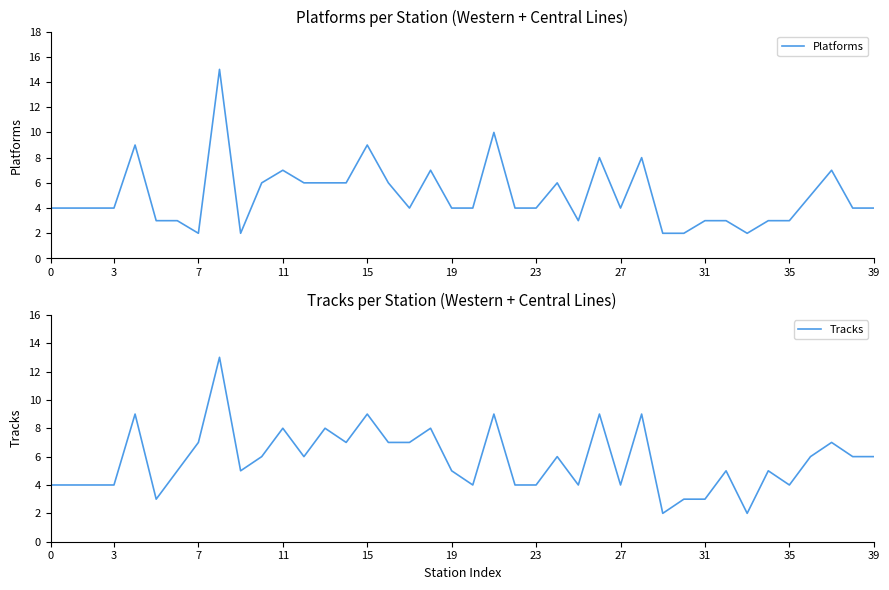

What is the value of the Platforms point at the 6th from the left?

3